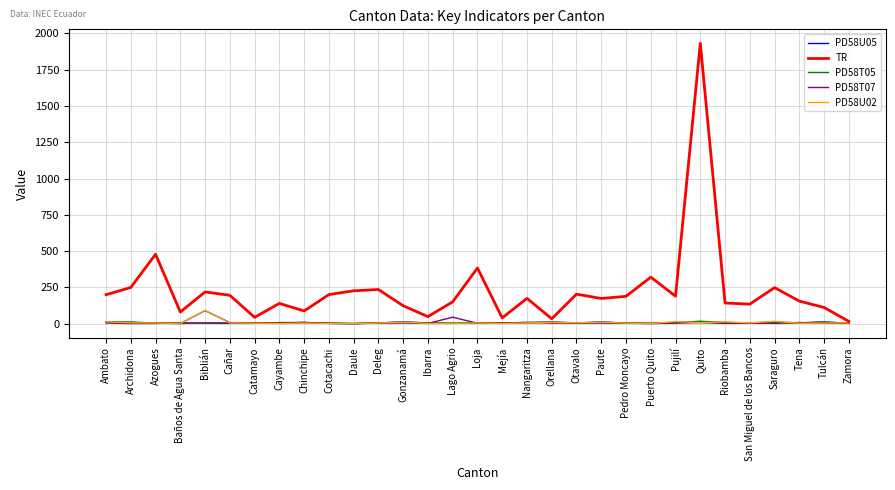

In TR, how many points are lower than both neighbors (excluding endpoints)?

9